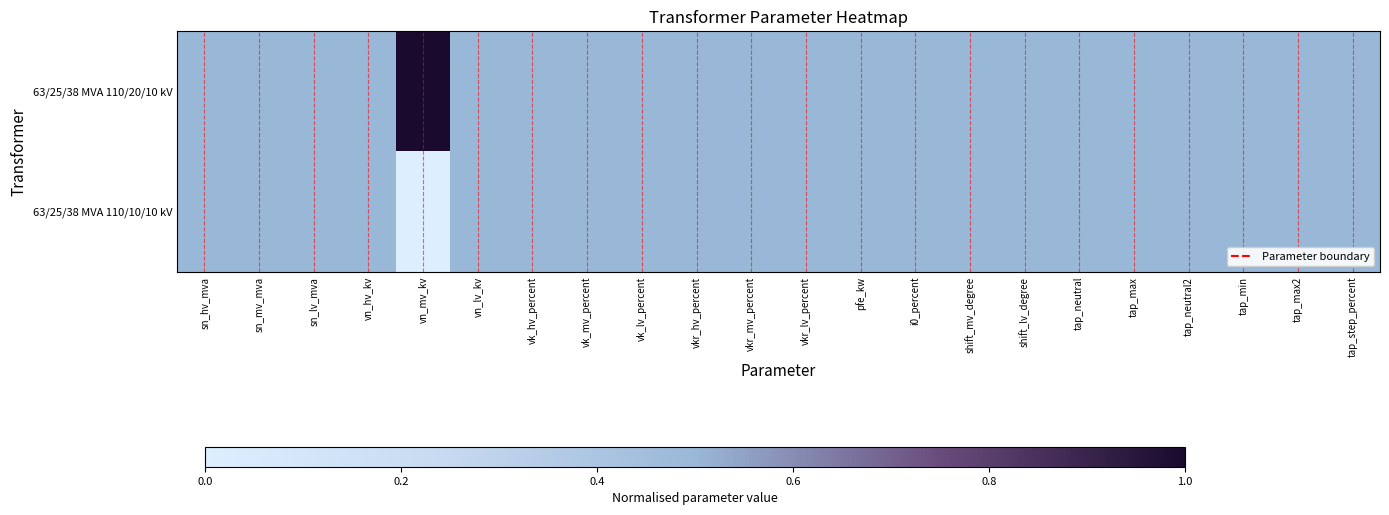

Which series has the largest total across all categories?

63/25/38 MVA 110/20/10 kV